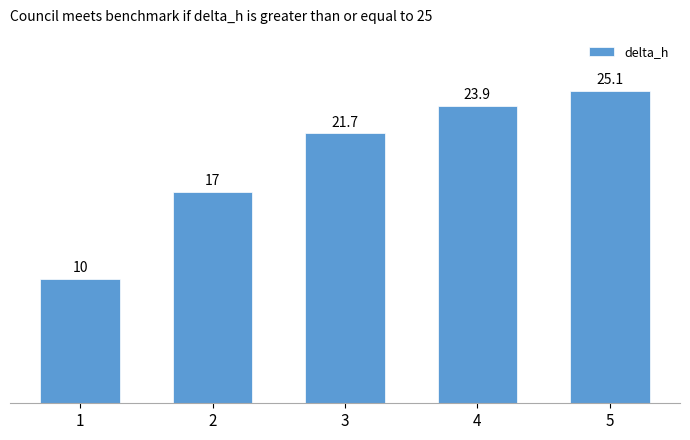

At which category does the chart reach its peak across all series?

5